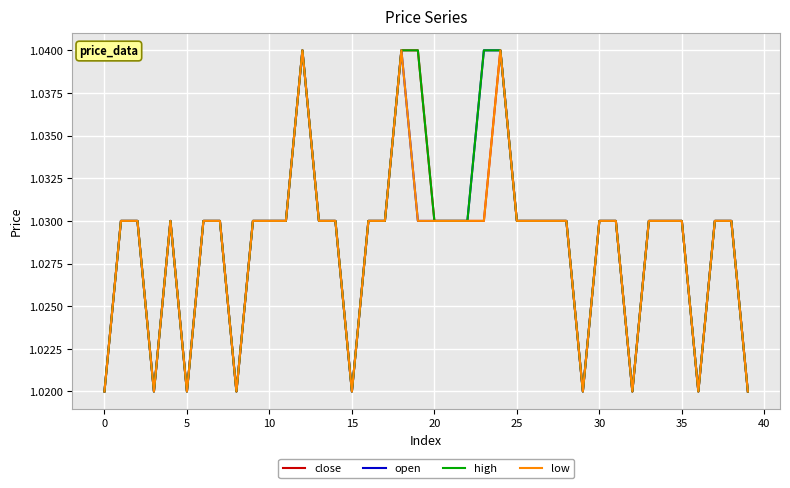

In close, how many points are lower than both neighbors (excluding endpoints)?

7